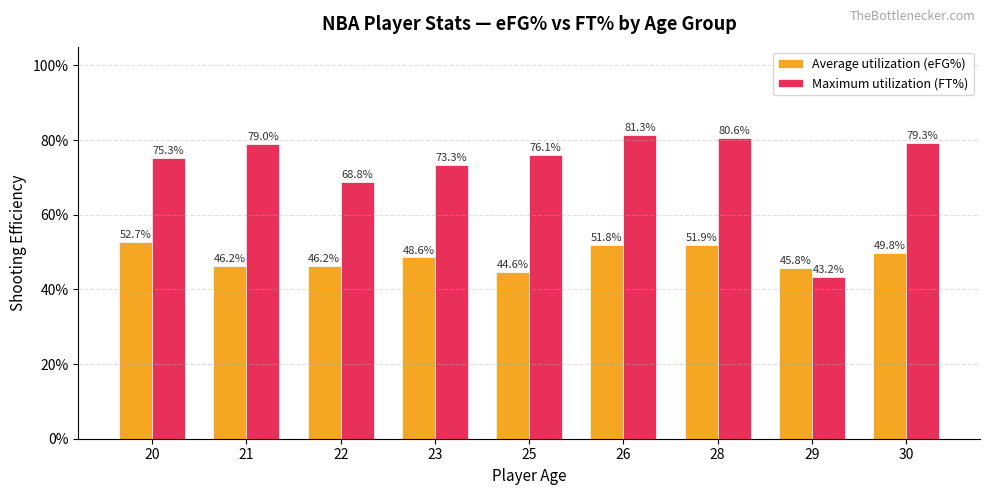

What is the value of the Maximum utilization (FT%) bar at the 7th from the left?

0.8